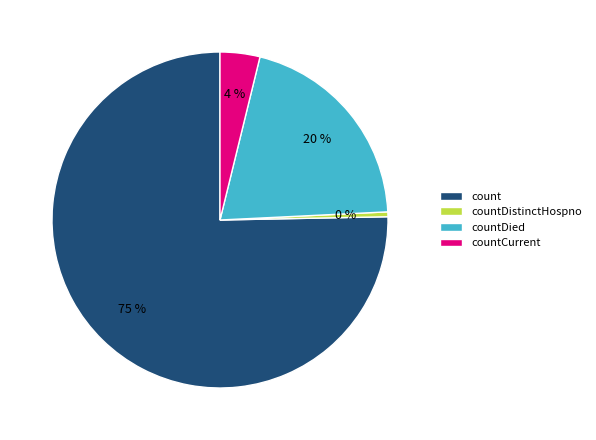

Do countDistinctHospno and countCurrent together represent more than half of the pie?

No